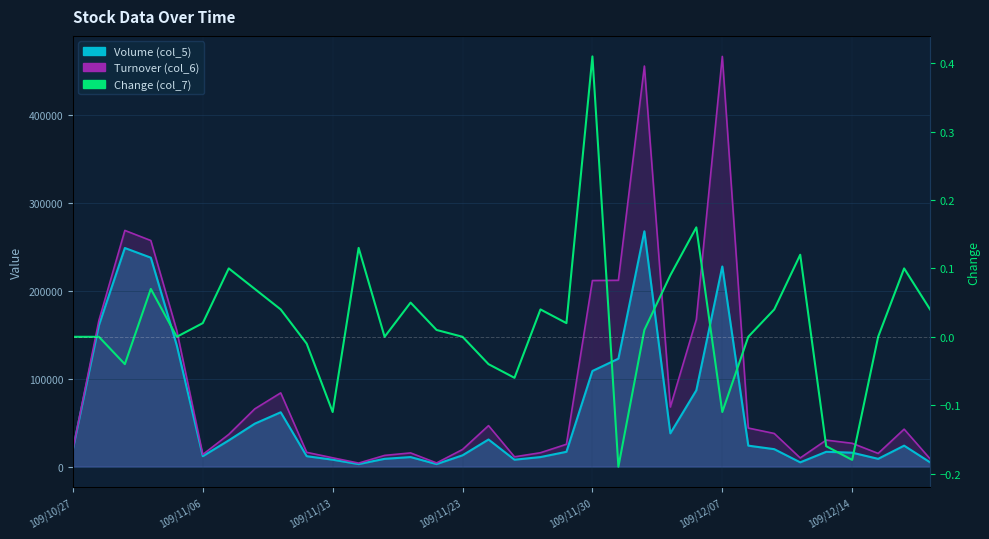

At which label is the value closest to 0?

109/10/27